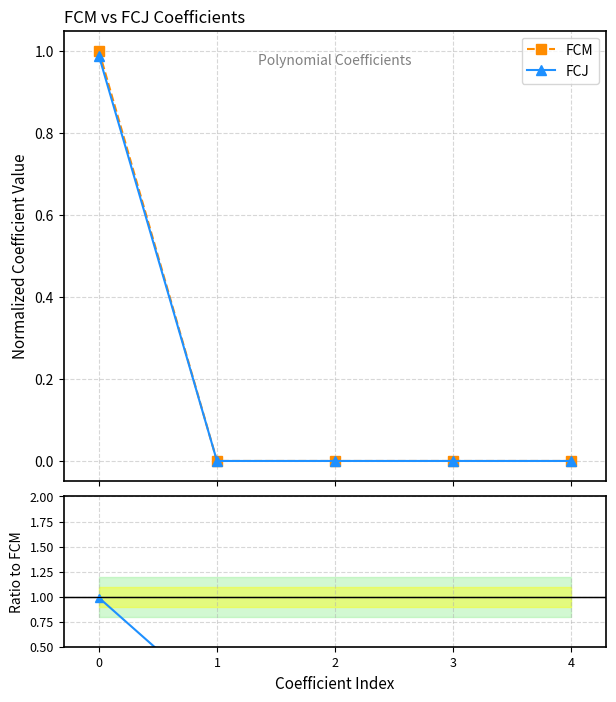

How many values in FCJ / FCM are above zero?

1